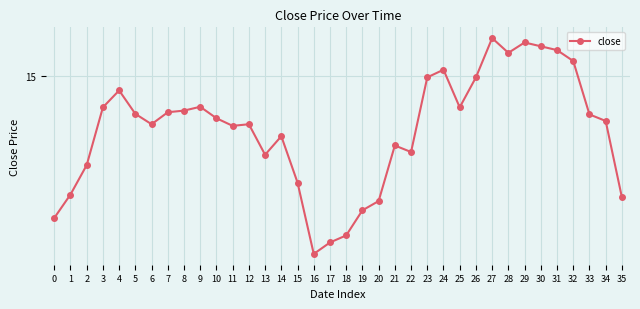

Rank the categories by value from highest to lowest.

27, 29, 30, 31, 28, 32, 24, 23, 26, 4, 9, 3, 25, 8, 7, 5, 33, 10, 34, 6, 12, 11, 14, 21, 22, 13, 2, 15, 1, 35, 20, 19, 0, 18, 17, 16